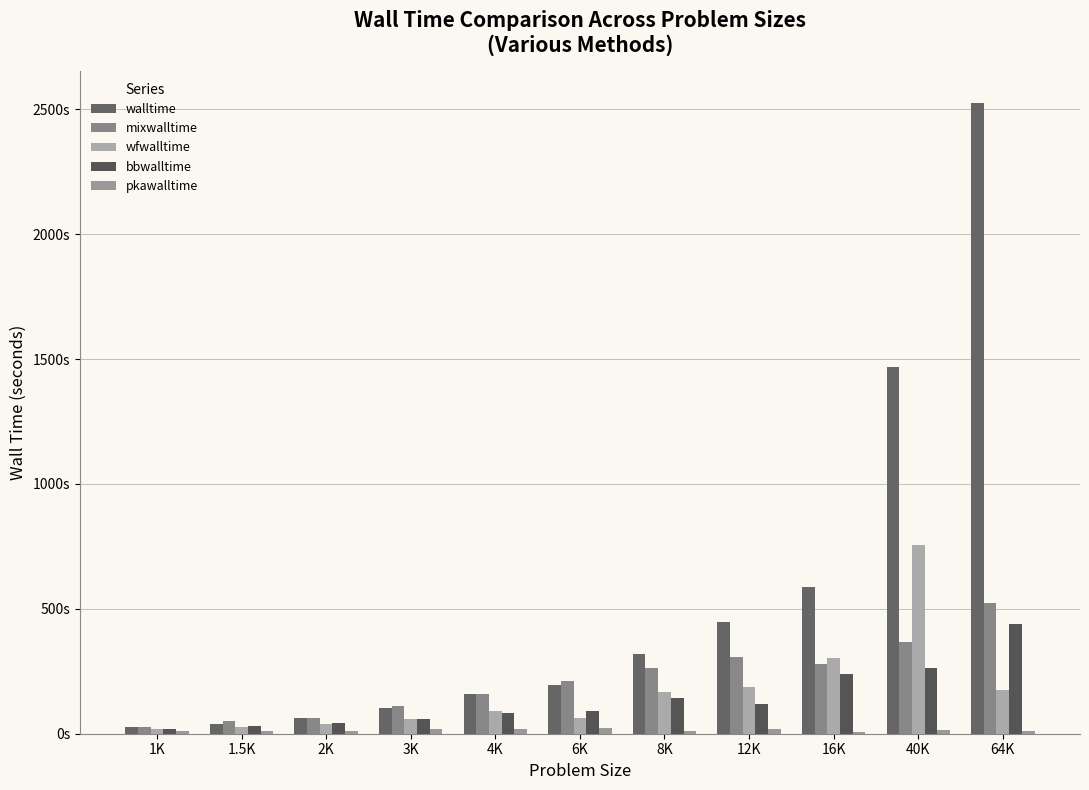

At which label does mixwalltime first exceed 211?

6K